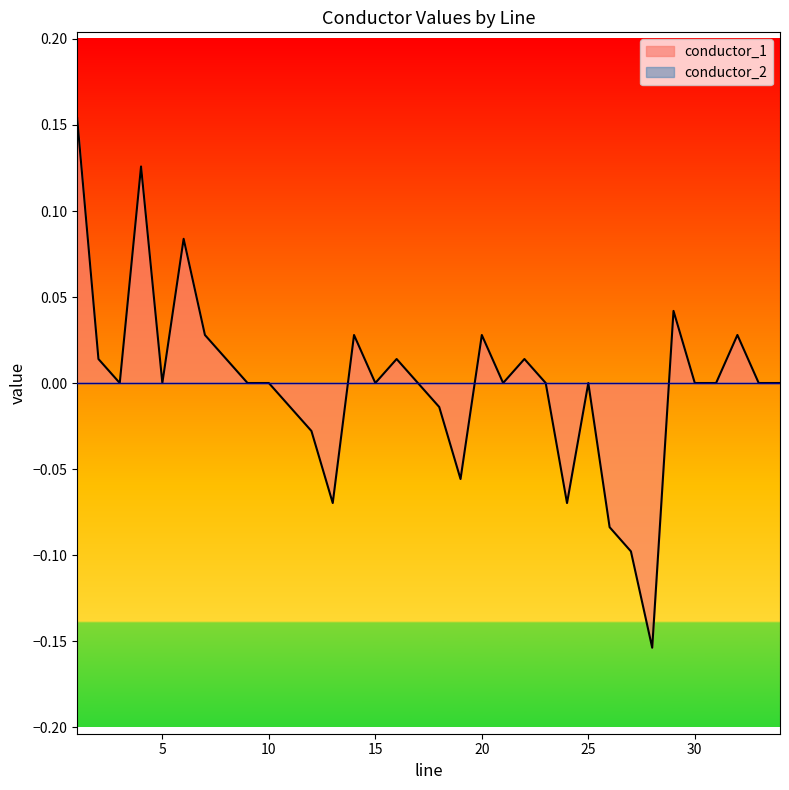

Which series has the largest range (max minus min)?

conductor_1